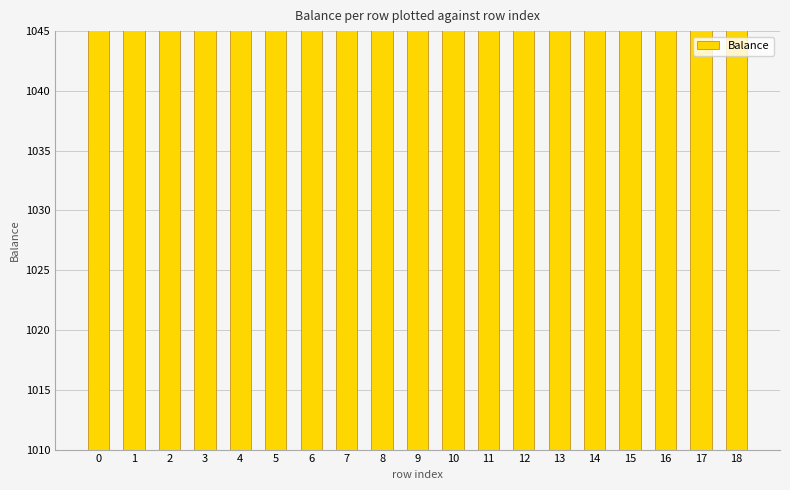

What is the change in value from 4 to 14?

+1.2